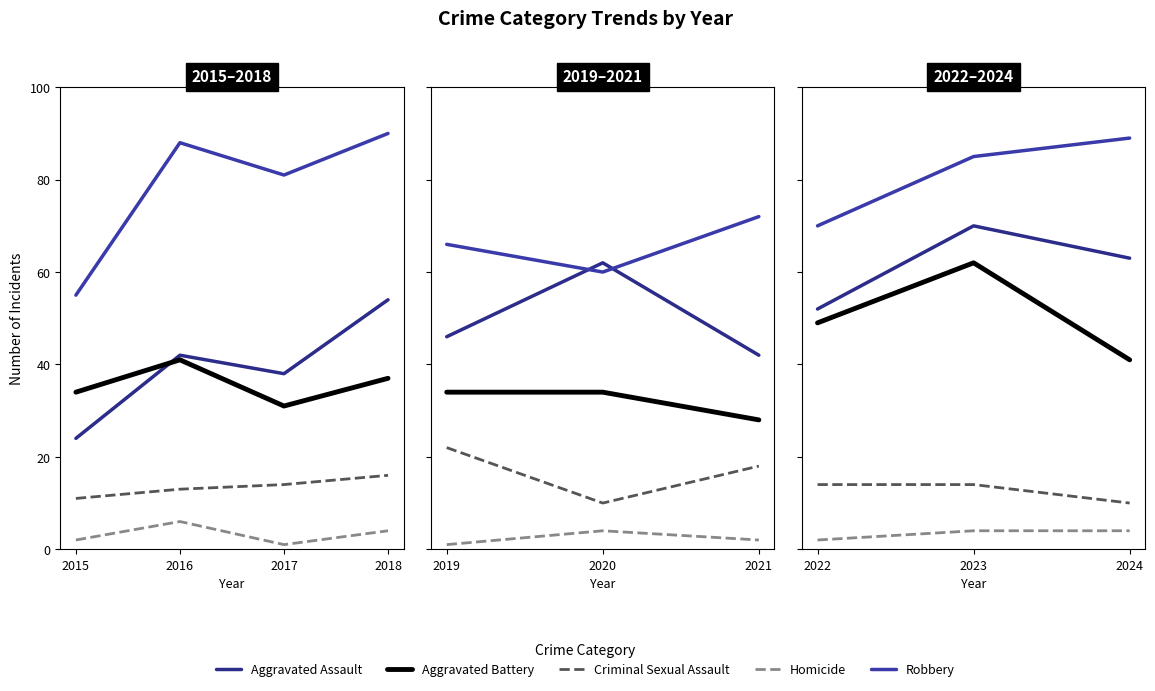

Between 2023 and 2024, which is larger?

2023